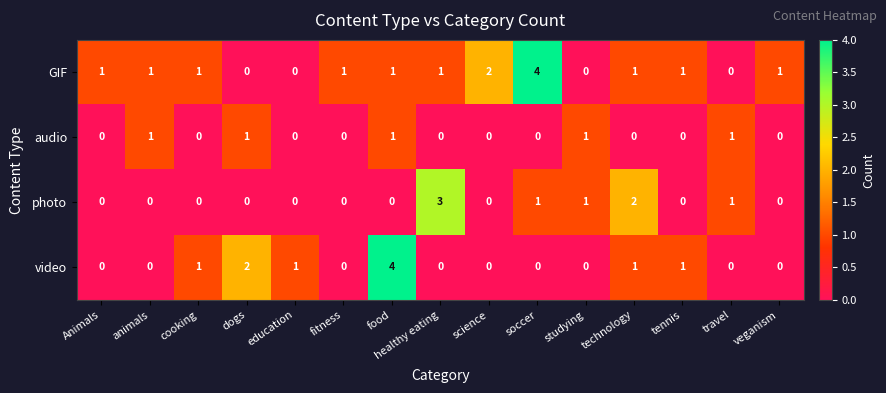

What is the sum of the GIF values at science and animals?

3